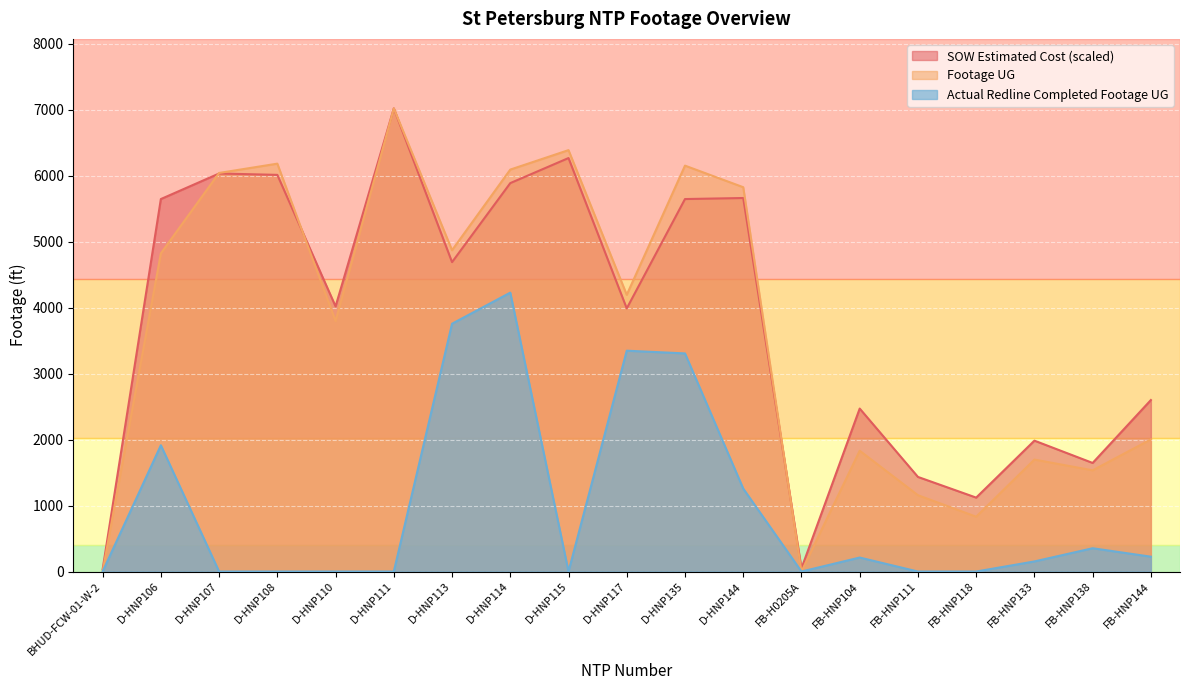

Which category has the highest value in the Footage UG series?

D-HNP111